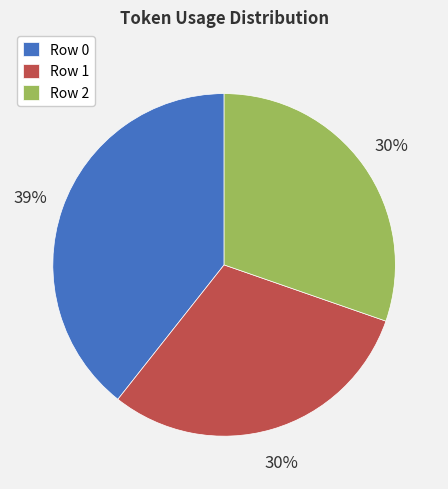

To the nearest percent, what is the difference between the largest and smallest slice percentages?

9%